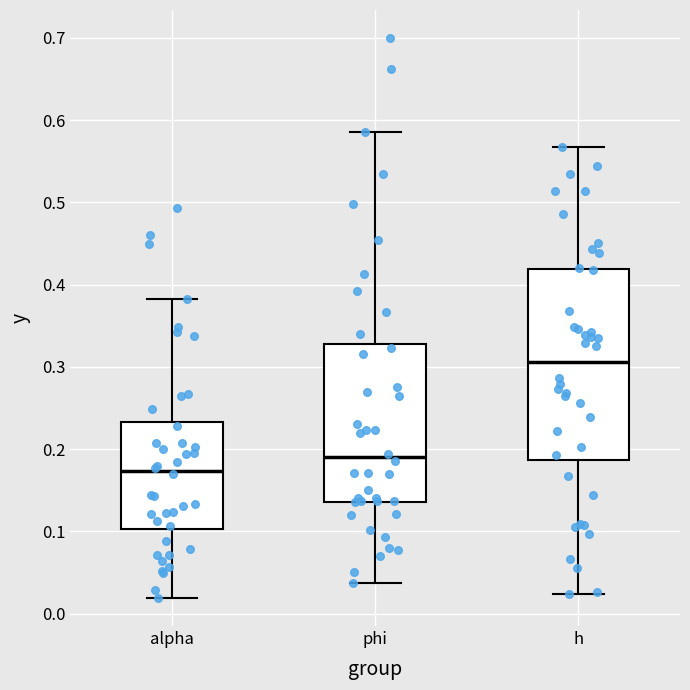

Which box has the lowest median line?

alpha